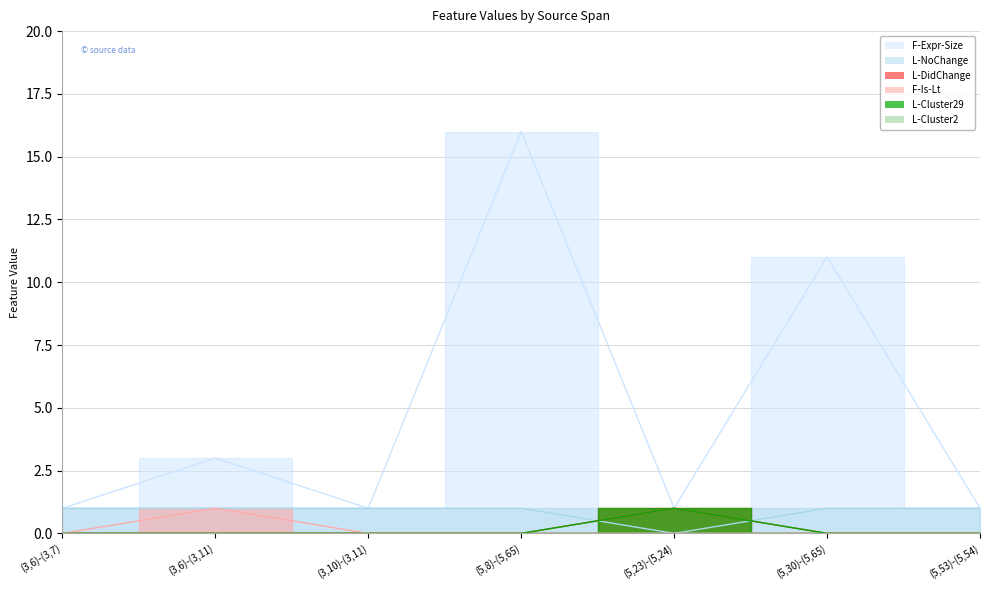

Between (3,6)-(3,7) and (5,23)-(5,24), which series saw the biggest shift?

L-NoChange